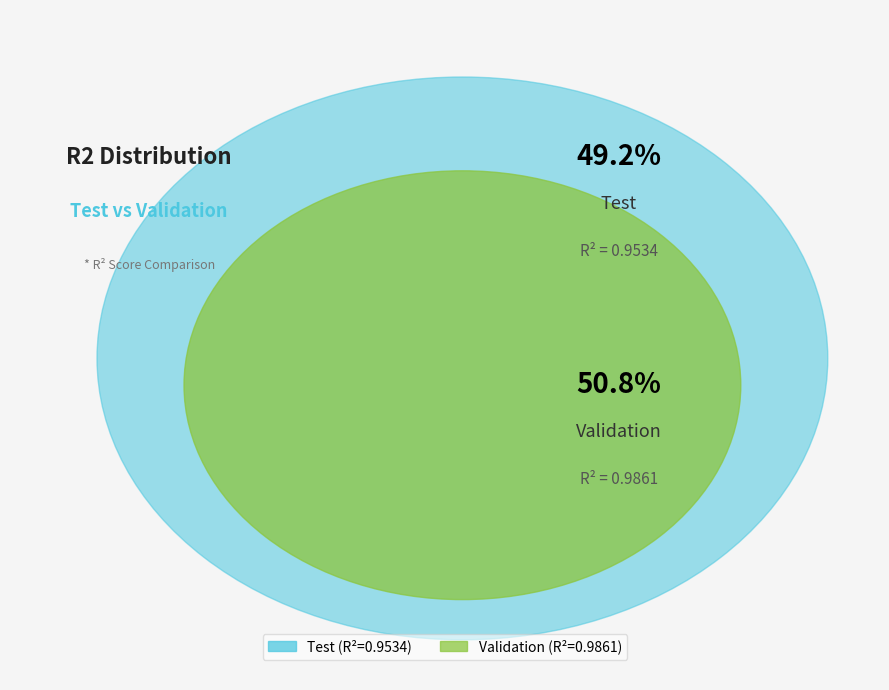

Which category has the smallest portion of the pie?

Test